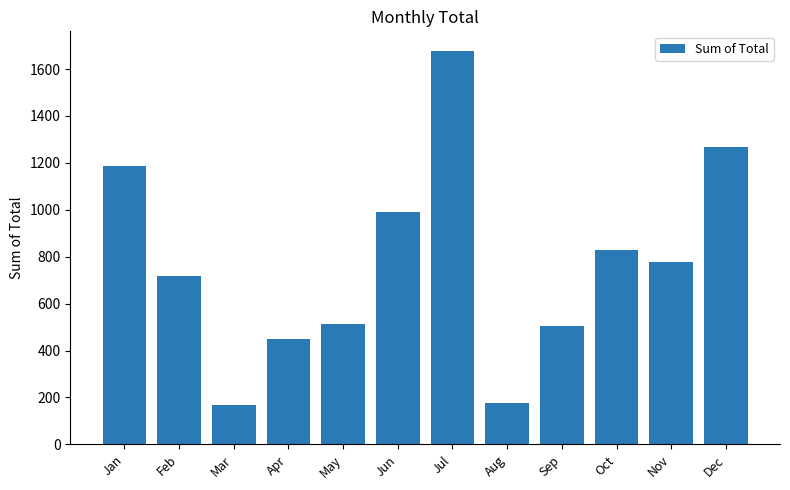

True or false: the data shows 512.8 at May.

True